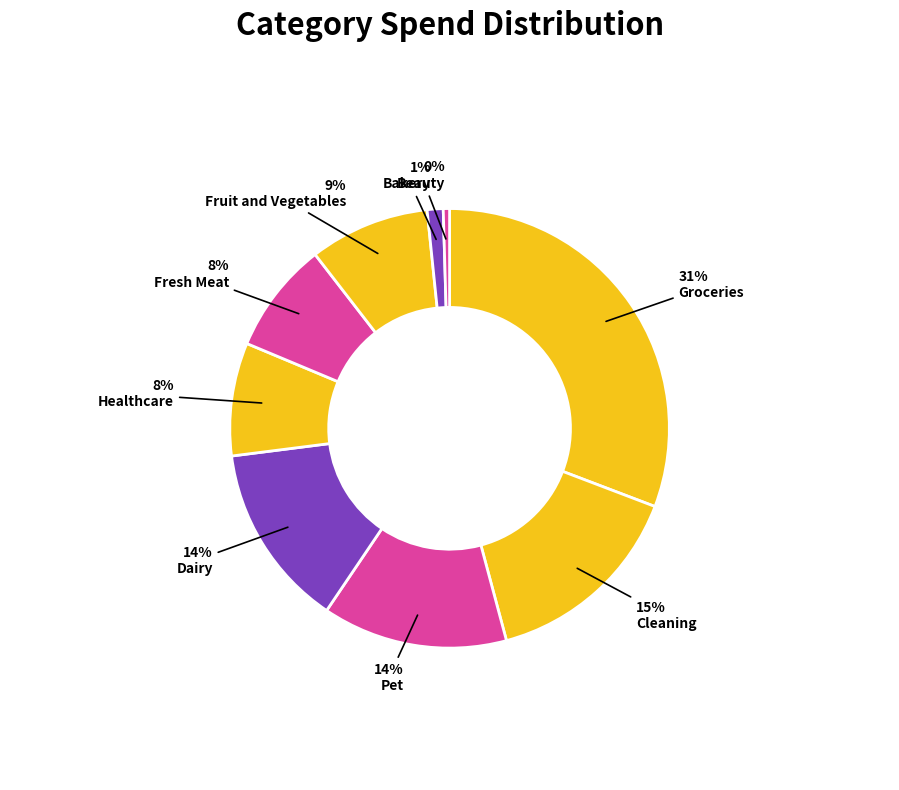

How many segments does this pie chart have?

9